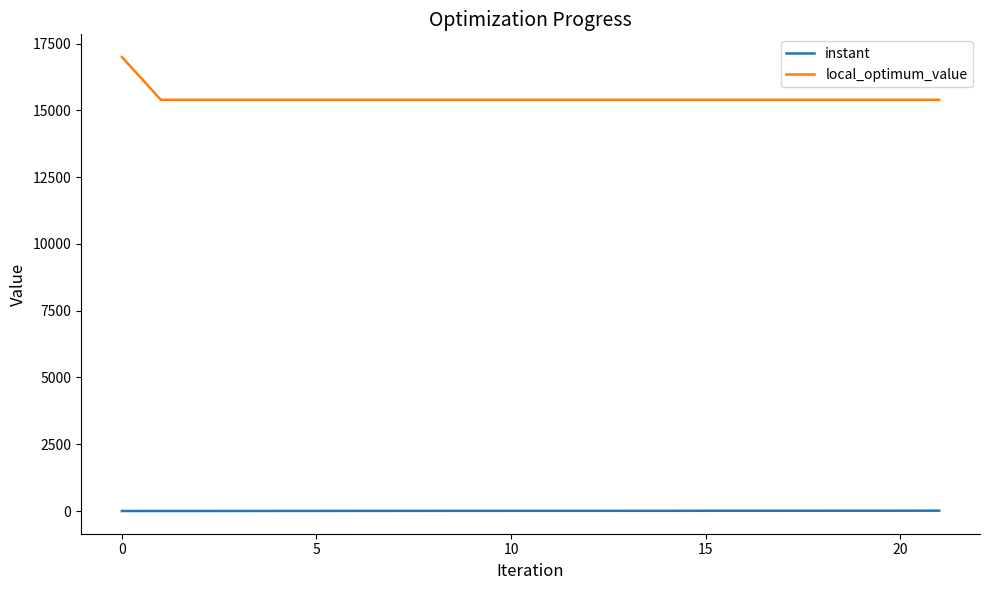

Which series has the largest total across all categories?

local_optimum_value